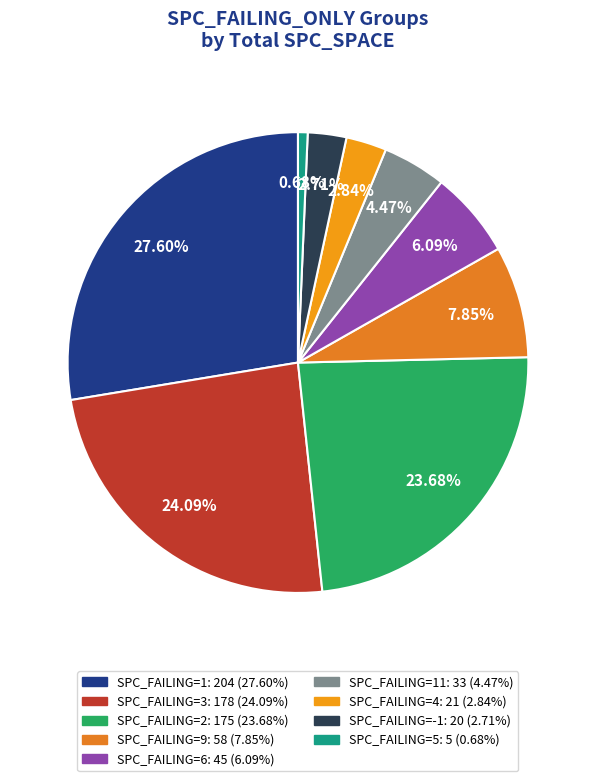

Is there any slice that represents more than half of the pie?

No